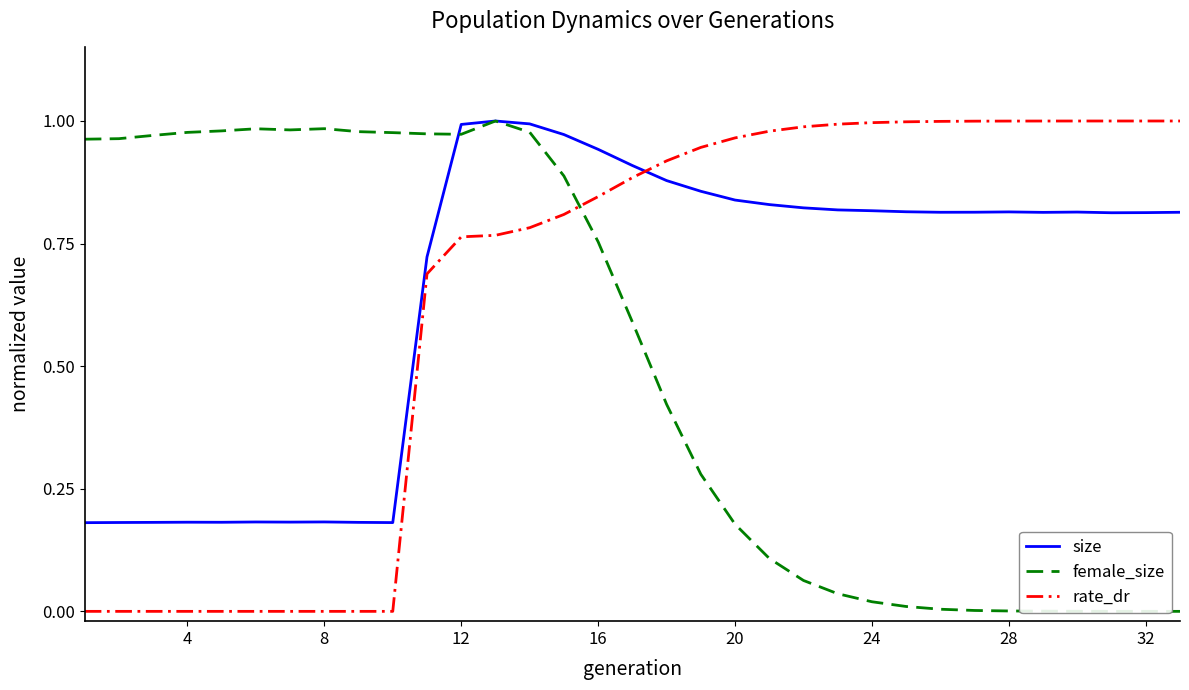

How many intersections are there between size and rate_dr?

1